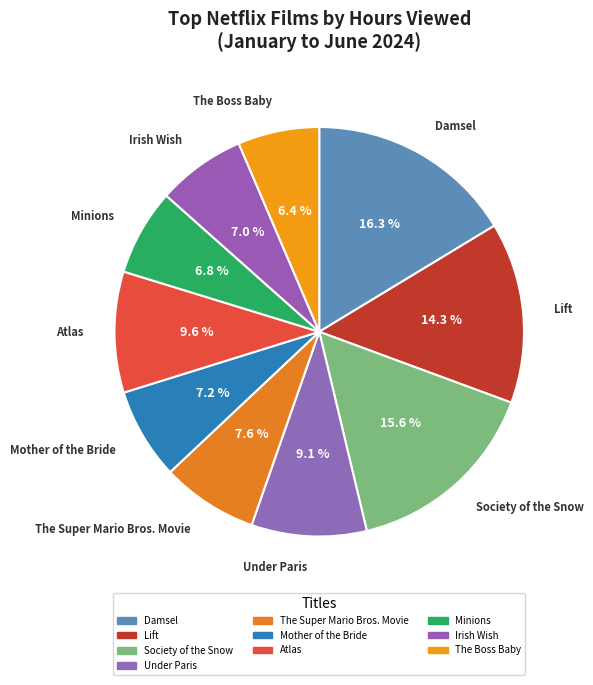

Is there a majority slice in this chart?

No